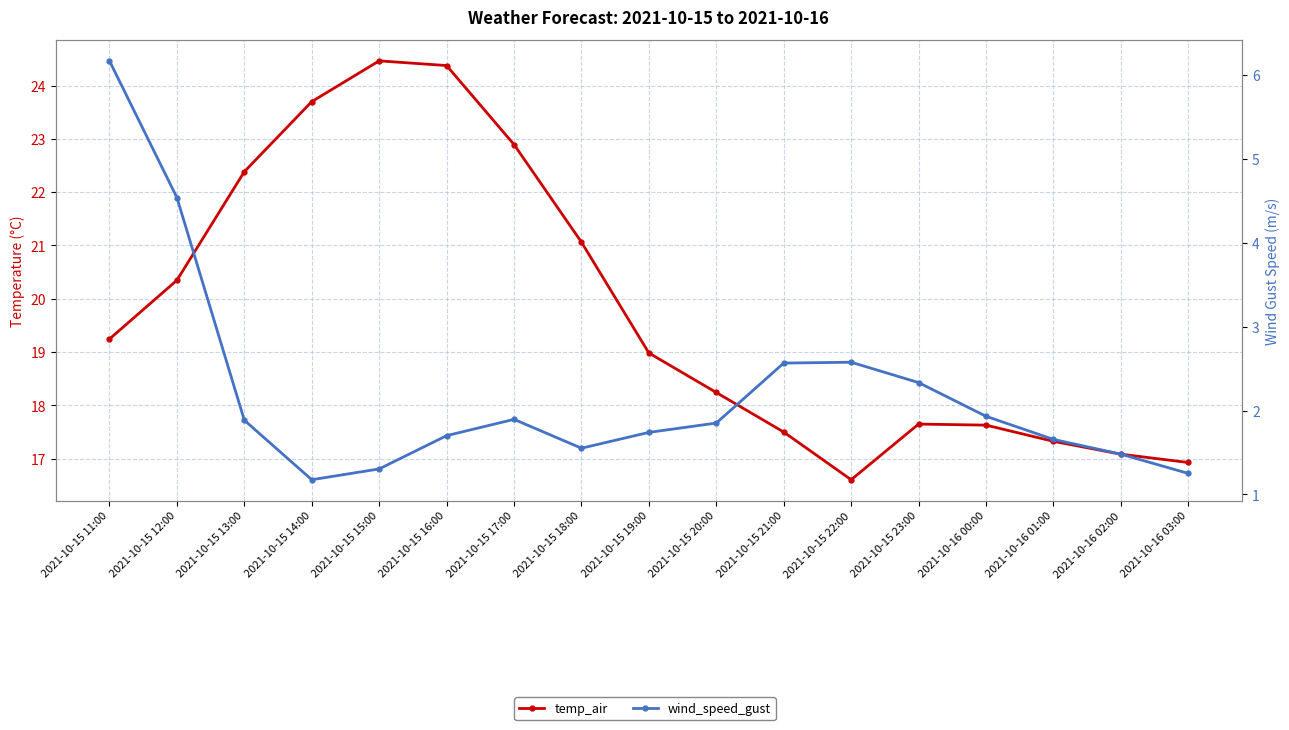

True or false: wind_speed_gust and temp_air cross at least once.

False